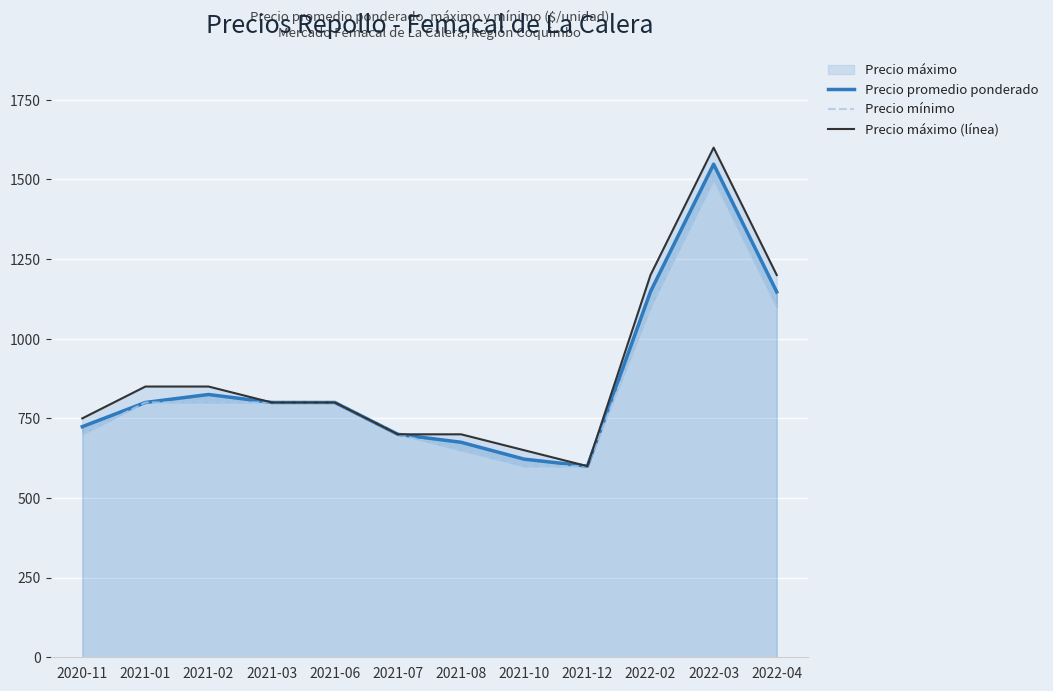

True or false: Precio promedio ponderado and Precio máximo (línea) cross at least once.

False